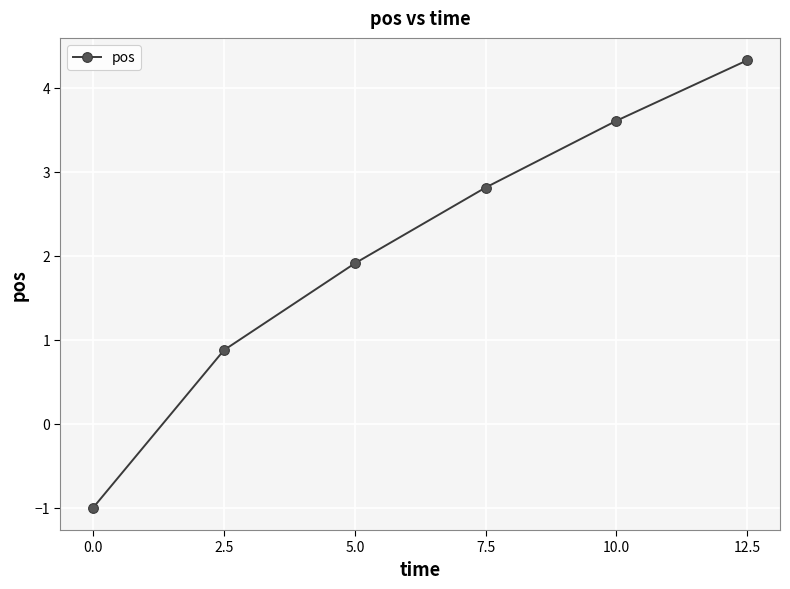

What is the maximum value shown in the chart?

4.3